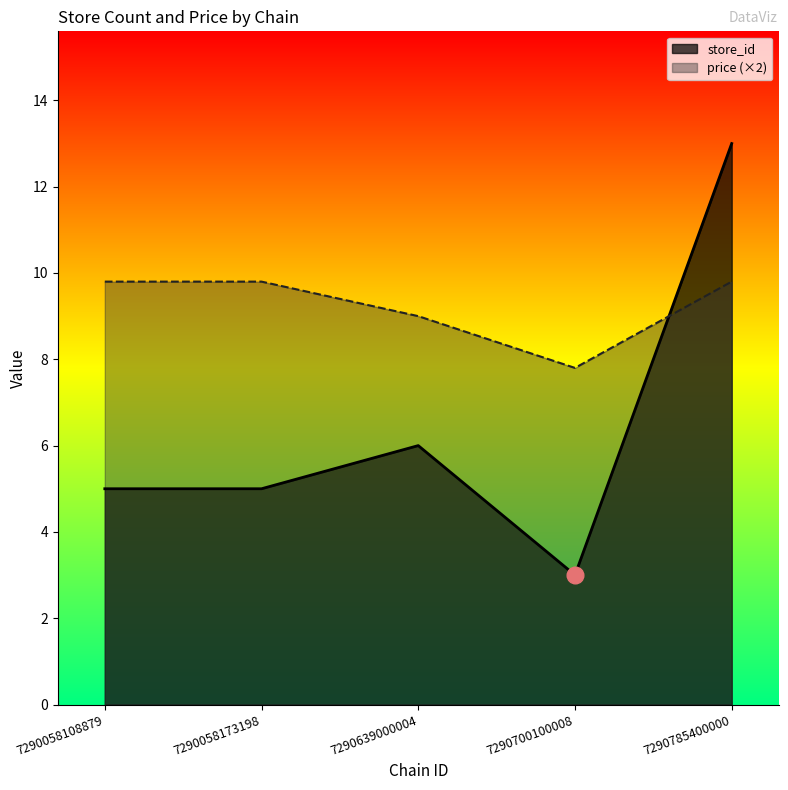

What is the value of the store_id point at the 3rd from the left?

6.0